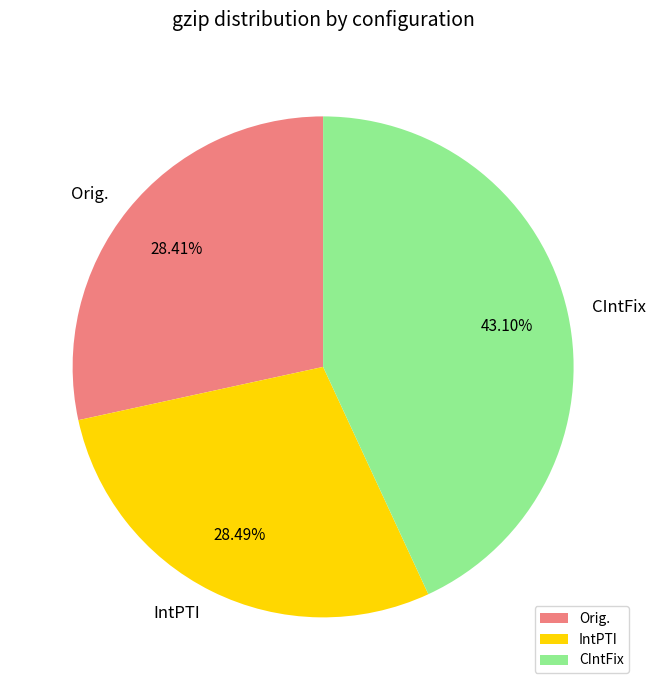

Is it true that Orig. is 28% of the pie?

True